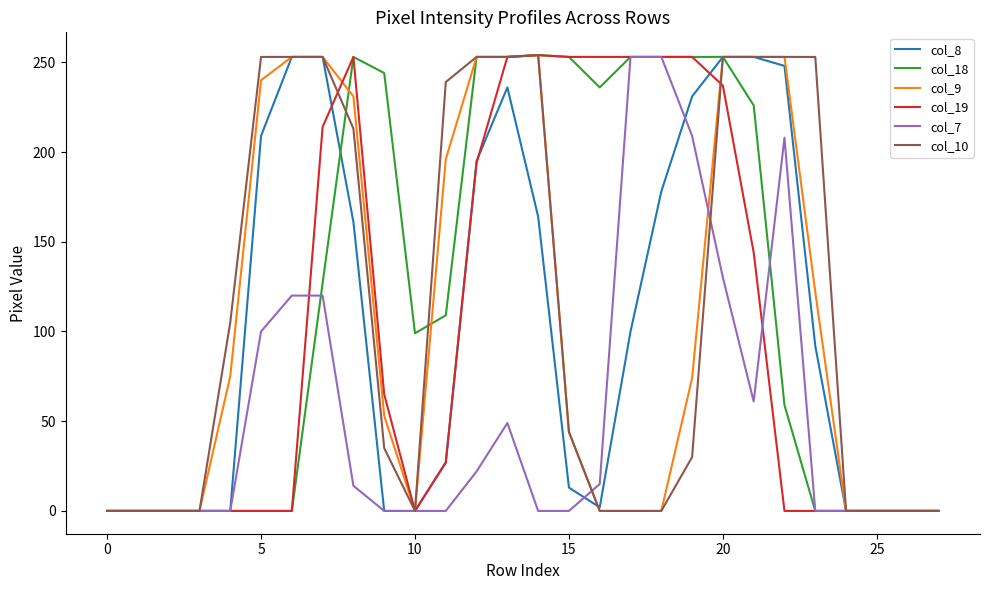

What is the maximum value for col_10?

254